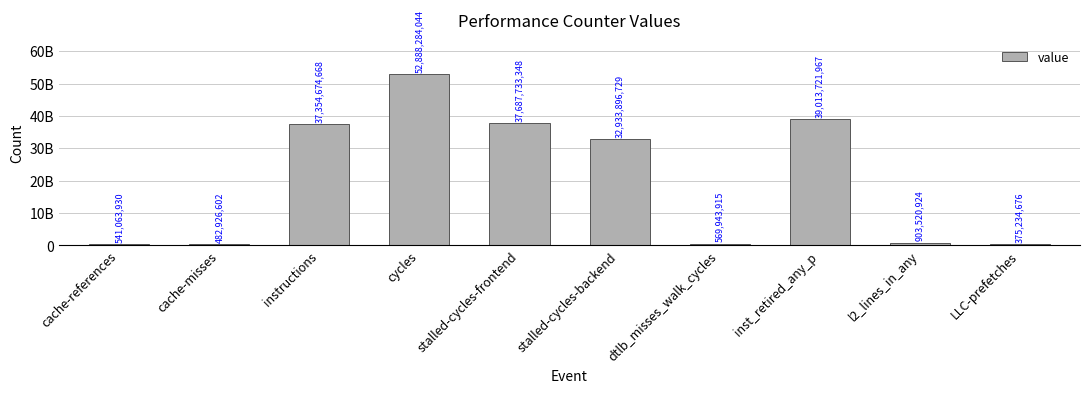

Reading left to right, list all the values displayed in this chart.

541063930	482926602	37354674668	52888284044	37687733348	32933896729	569943915	39013721967	903520924	375234676